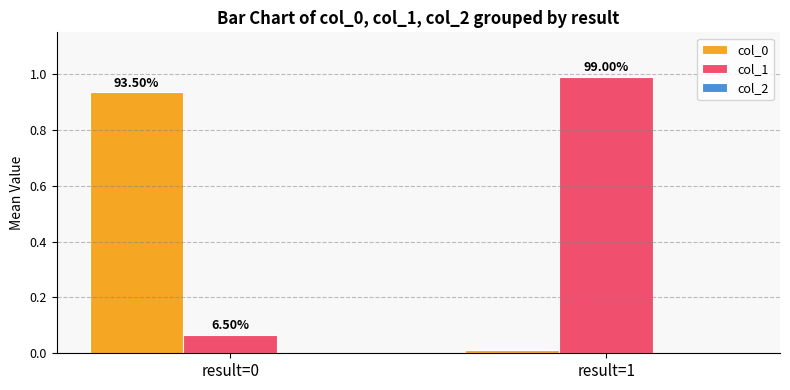

Rank the series by their maximum value, from highest to lowest.

col_1, col_0, col_2